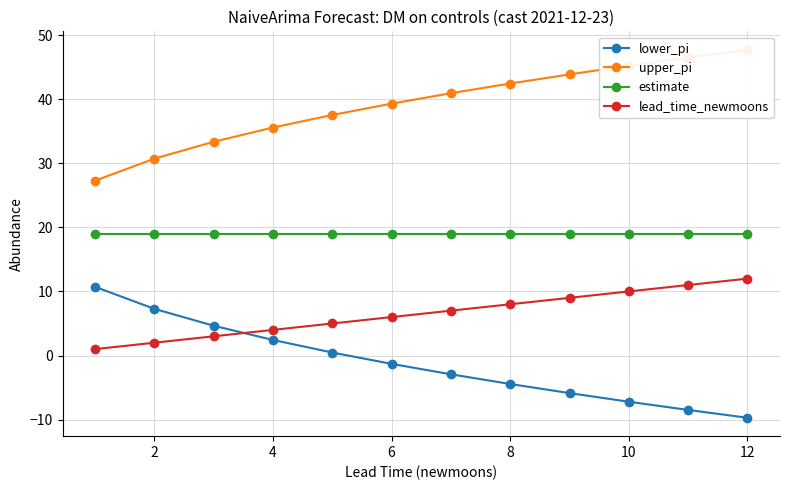

The lower_pi series shows -9.7 at 12. True or false?

True